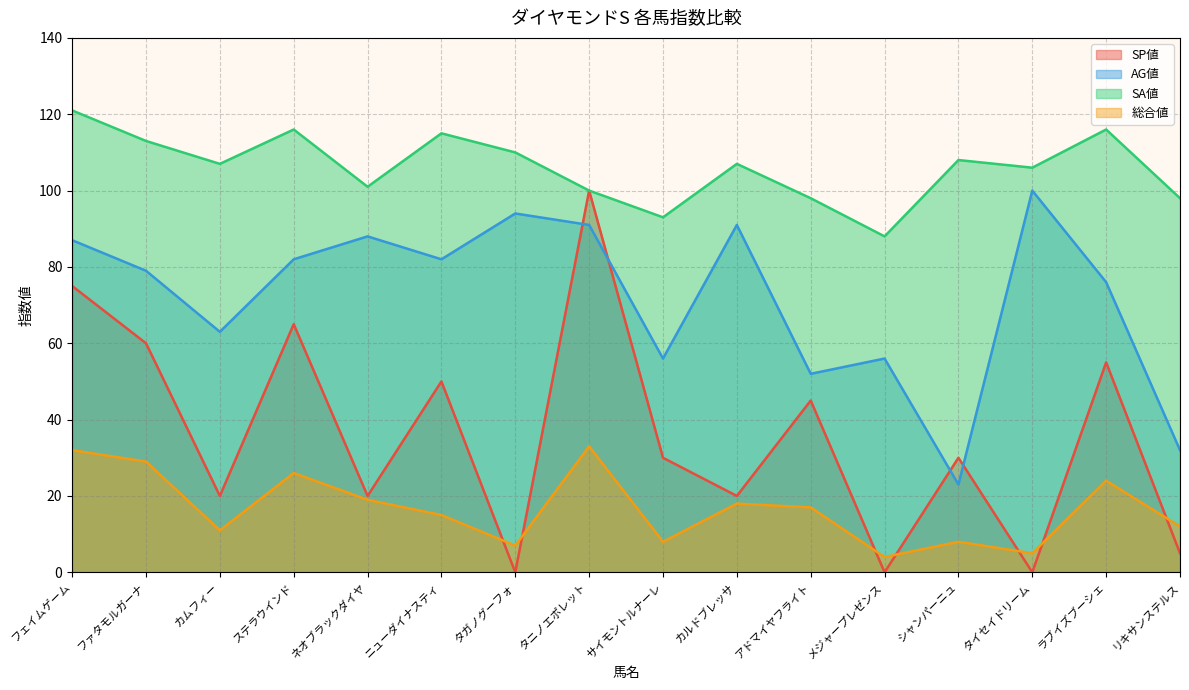

What is the average value of the AG値 series?

72